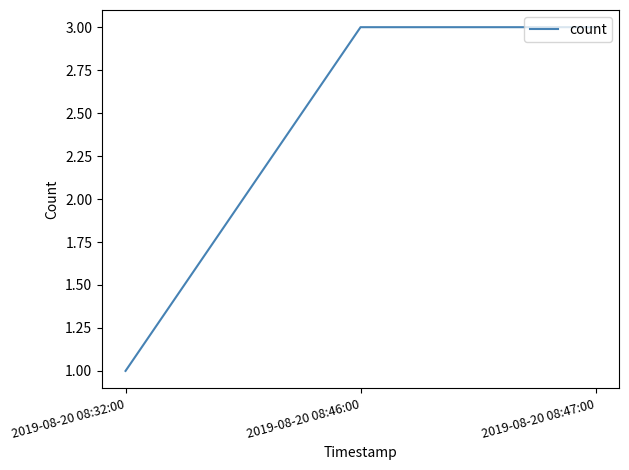

What position from the right is 2019-08-20 08:47:00?

1